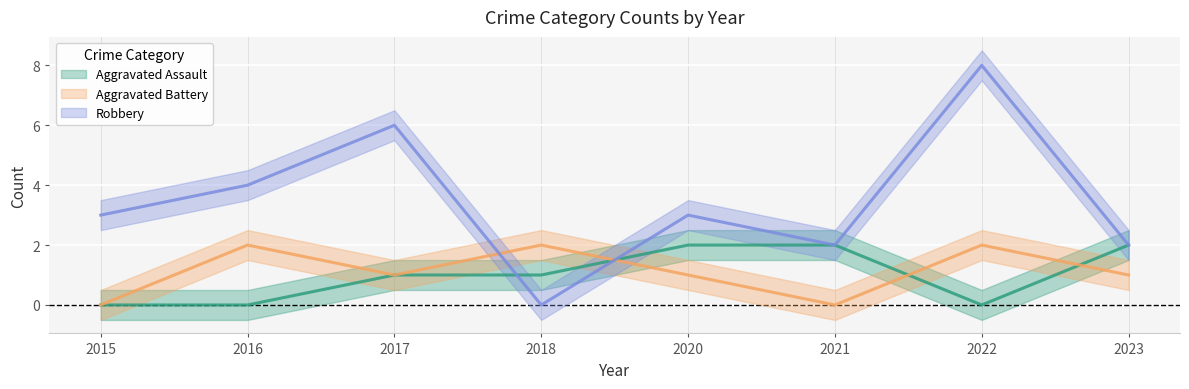

Between 2021 and 2023, which is larger?

2021